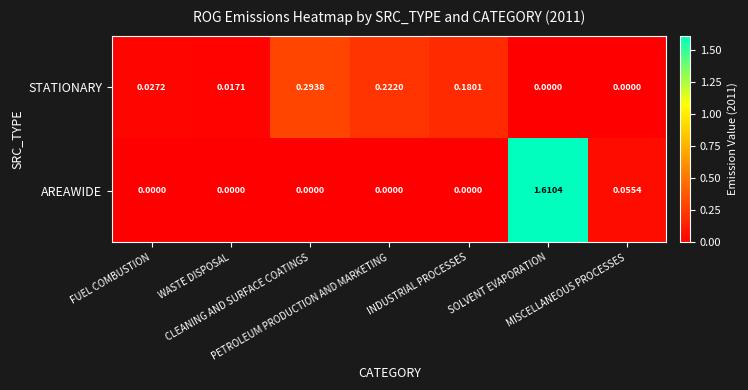

How many categories are shown in the chart?

7